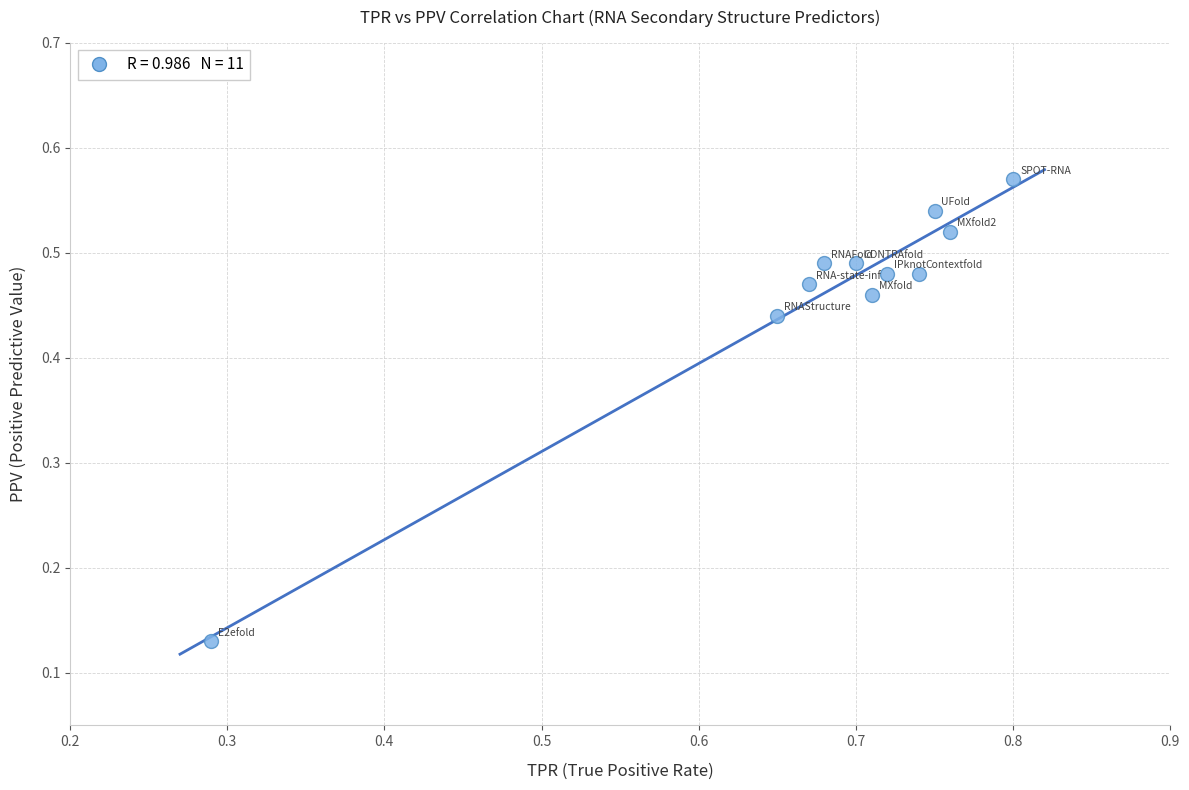

What is the average X value?

0.7